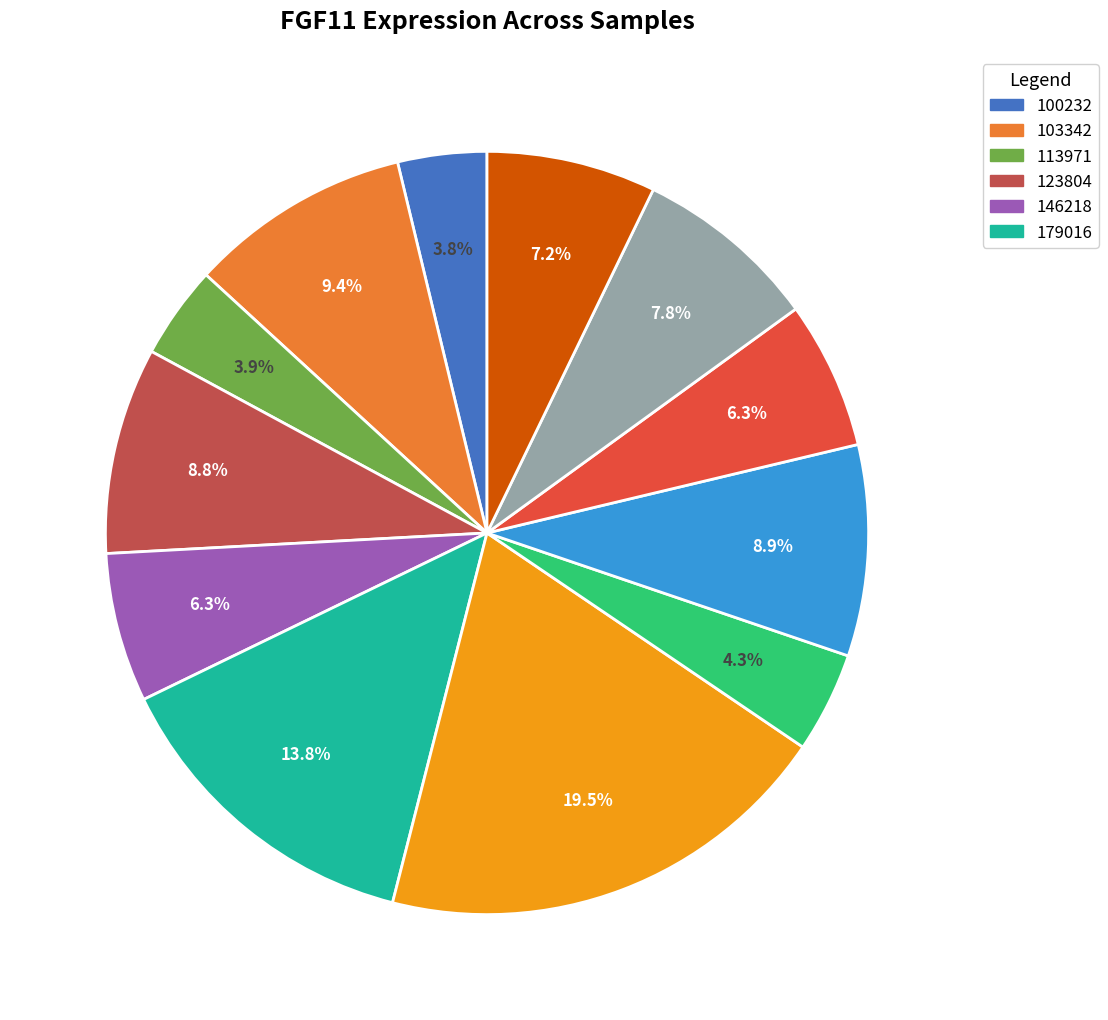

Is there a majority slice in this chart?

No